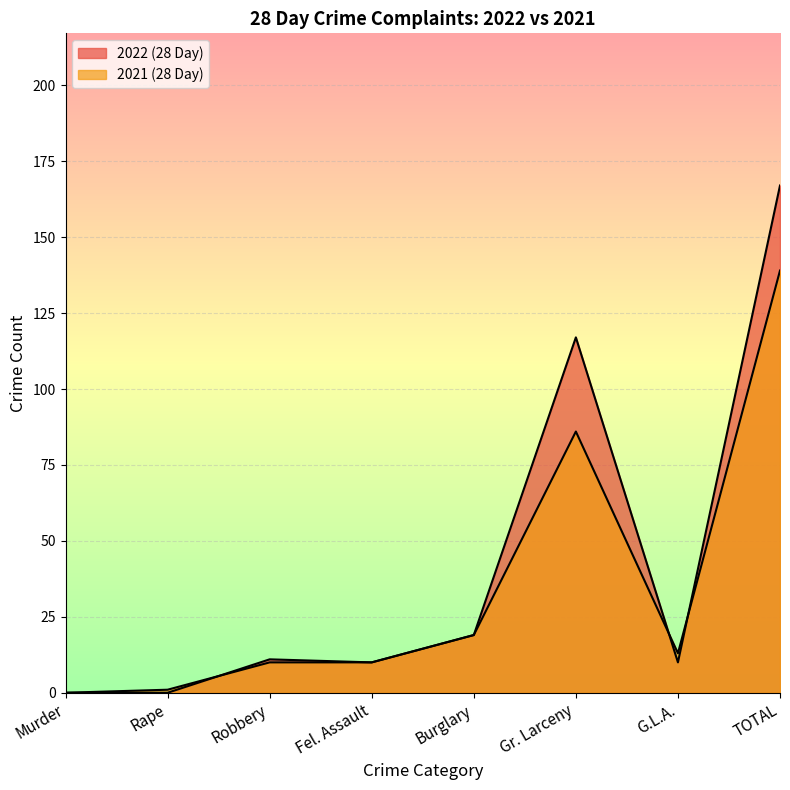

What is the label of the 2nd point from the right?

G.L.A.